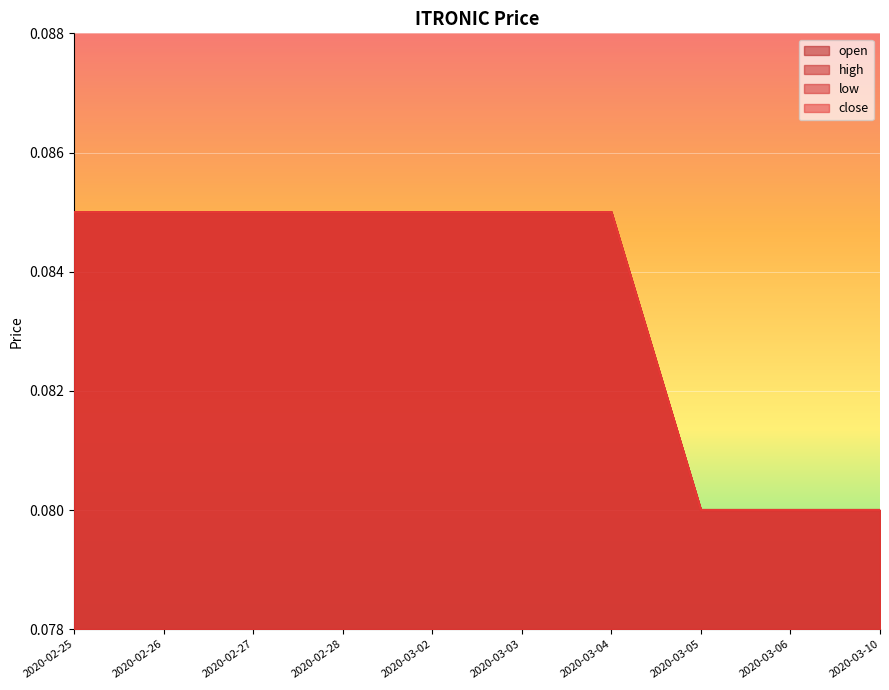

Reading right to left, transcribe all the data shown in this chart.

open: 0.1	0.1	0.1	0.1	0.1	0.1	0.1	0.1	0.1	0.1
high: 0.1	0.1	0.1	0.1	0.1	0.1	0.1	0.1	0.1	0.1
low: 0.1	0.1	0.1	0.1	0.1	0.1	0.1	0.1	0.1	0.1
close: 0.1	0.1	0.1	0.1	0.1	0.1	0.1	0.1	0.1	0.1